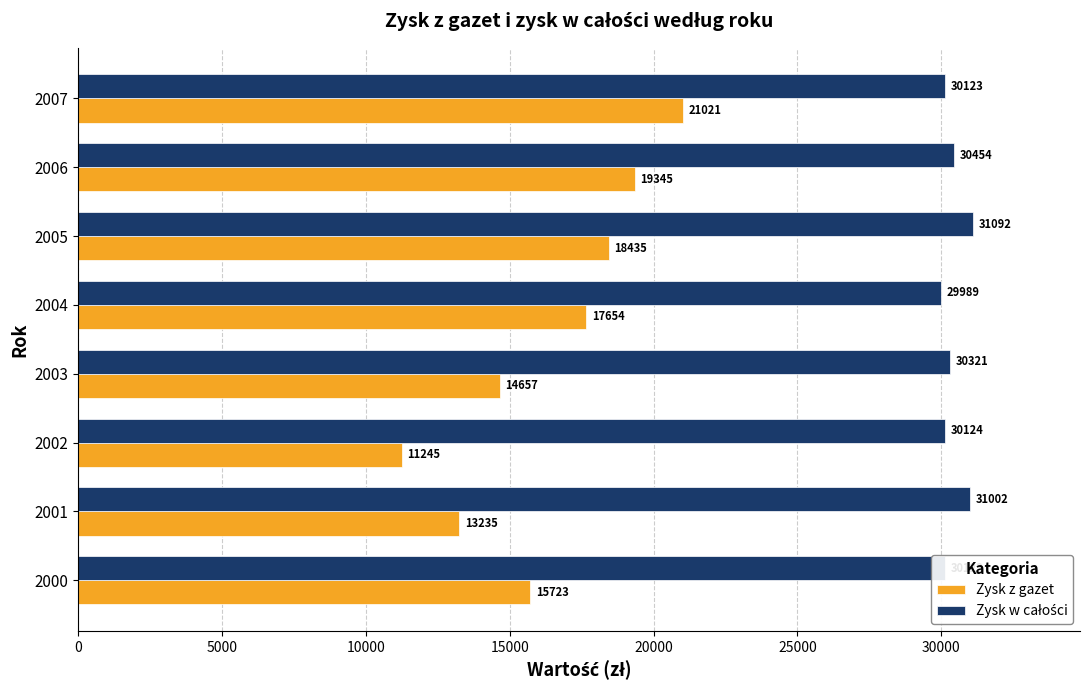

What is the greatest value displayed?

31092